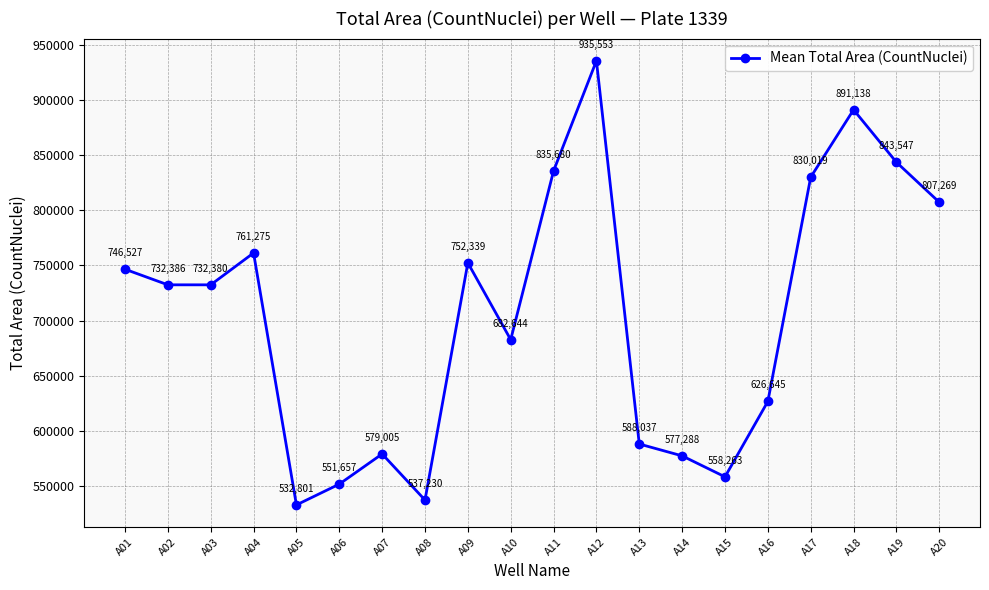

Which has a higher value, A18 or A07?

A18